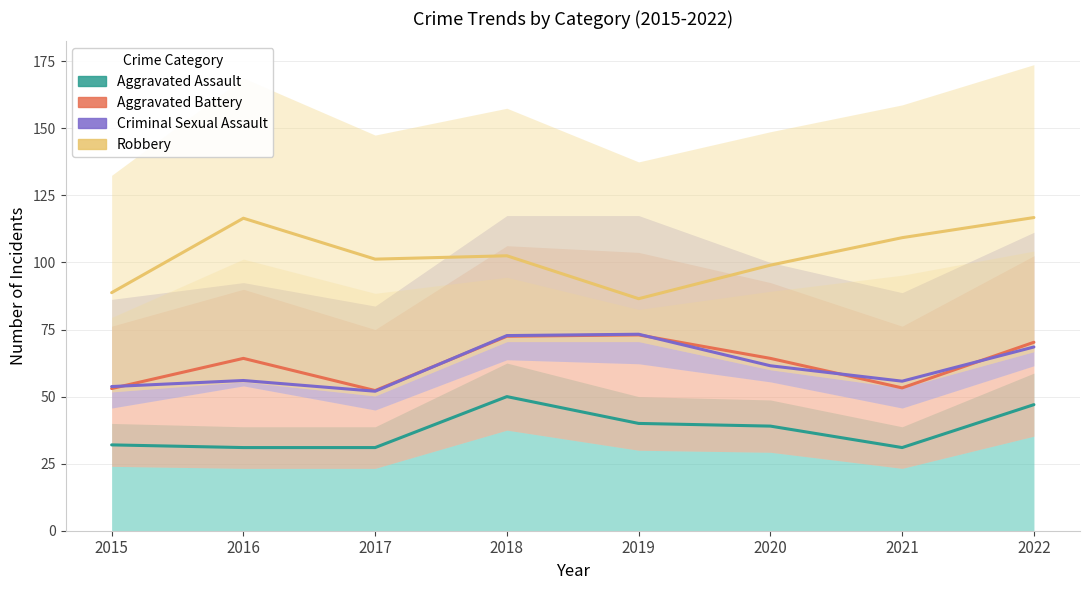

What is the average value of the Robbery series?

102.6